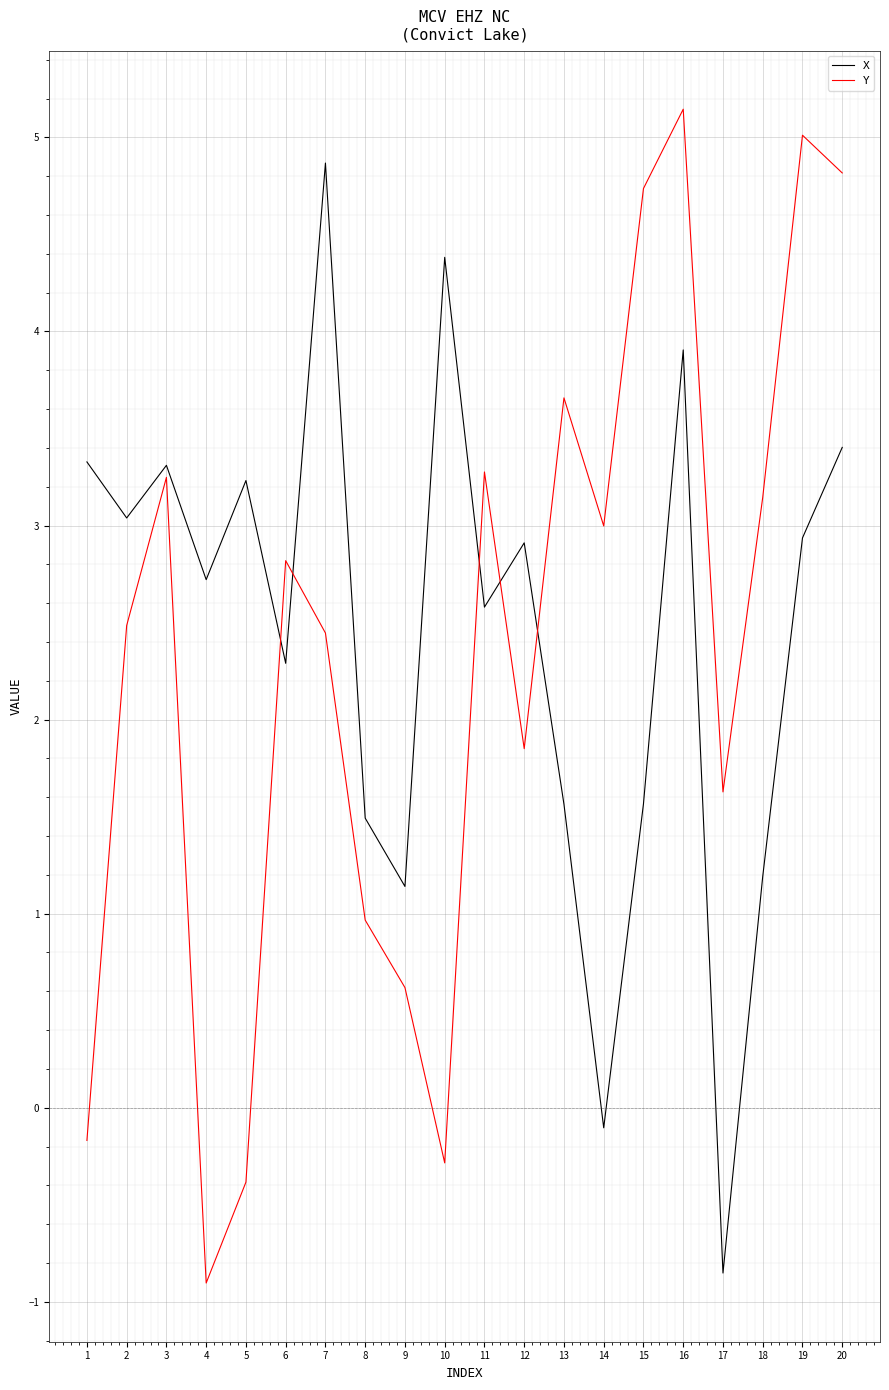

Where is X nearest to the value 2?

6